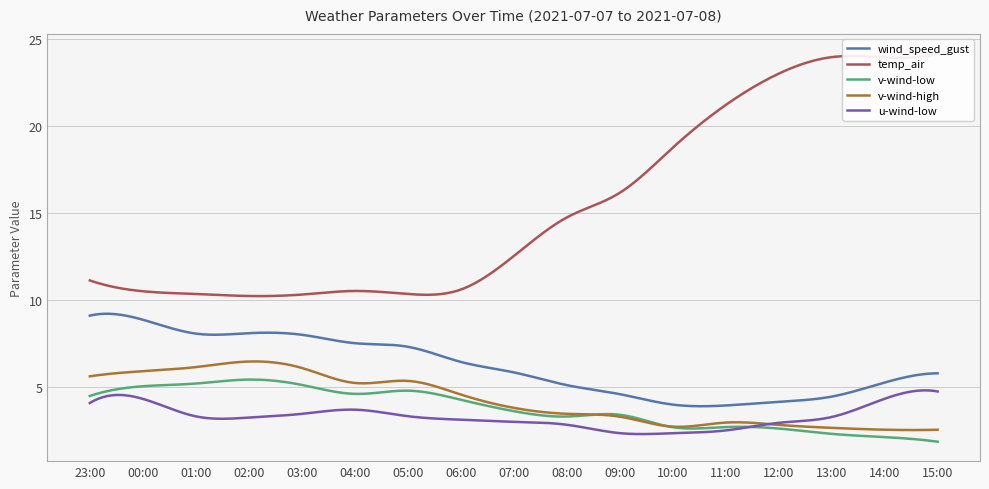

What is the label of the 15th point from the left?

2021-07-08 13:00